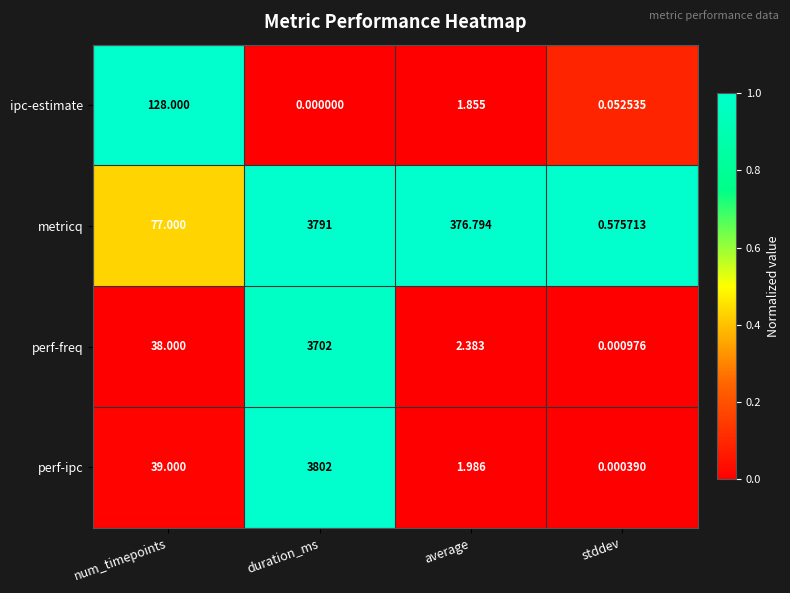

Where is ipc-estimate nearest to the value 64?

average